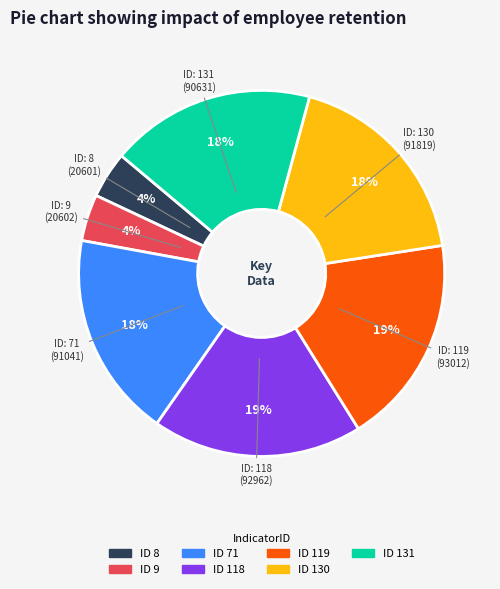

Is there any slice that represents more than half of the pie?

No